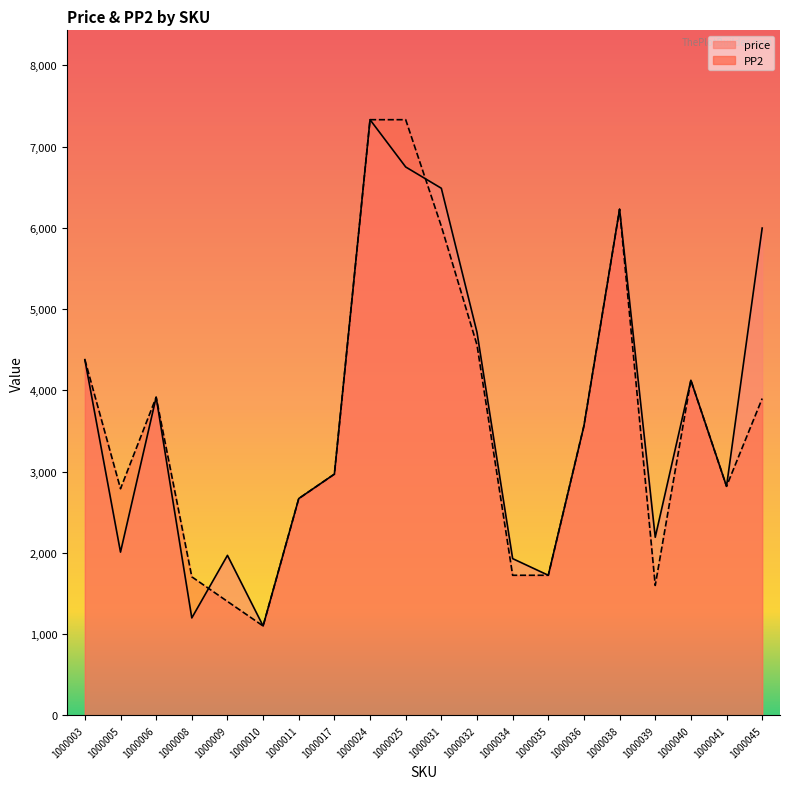

In price, how many points are lower than both neighbors (excluding endpoints)?

6